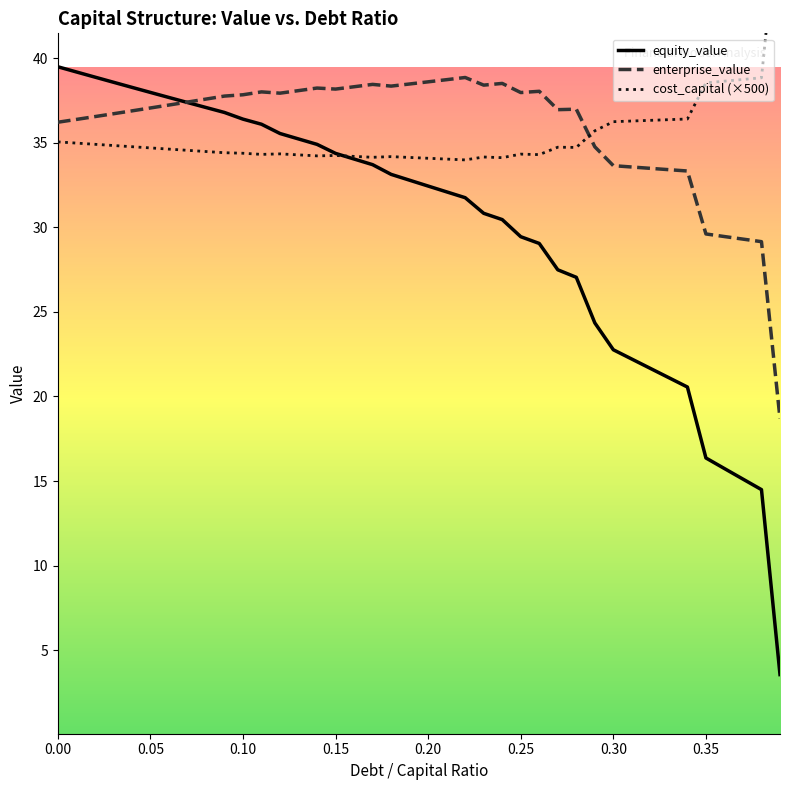

Is it true that enterprise_value equals 36.2 at 0.00?

True